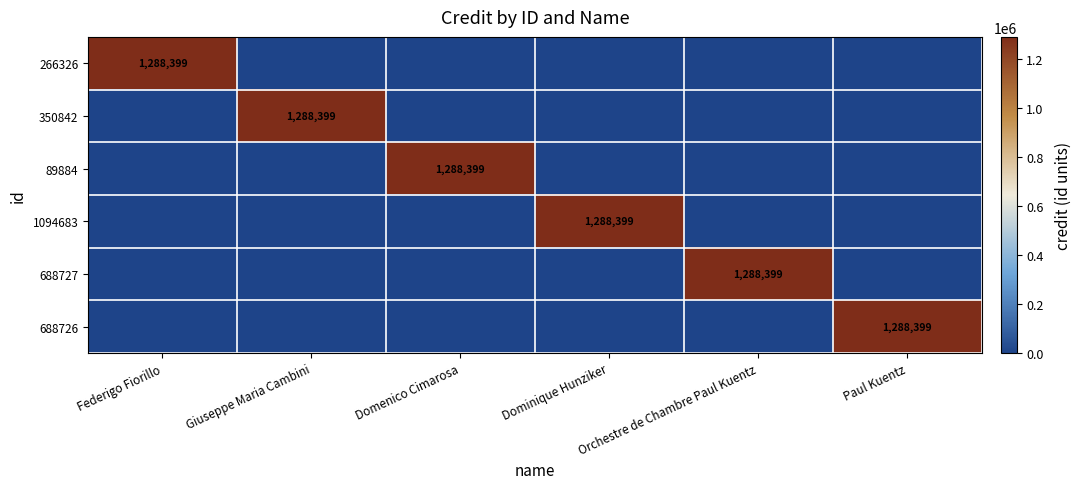

Is it true that 688726 equals 2057116 at Paul Kuentz?

False